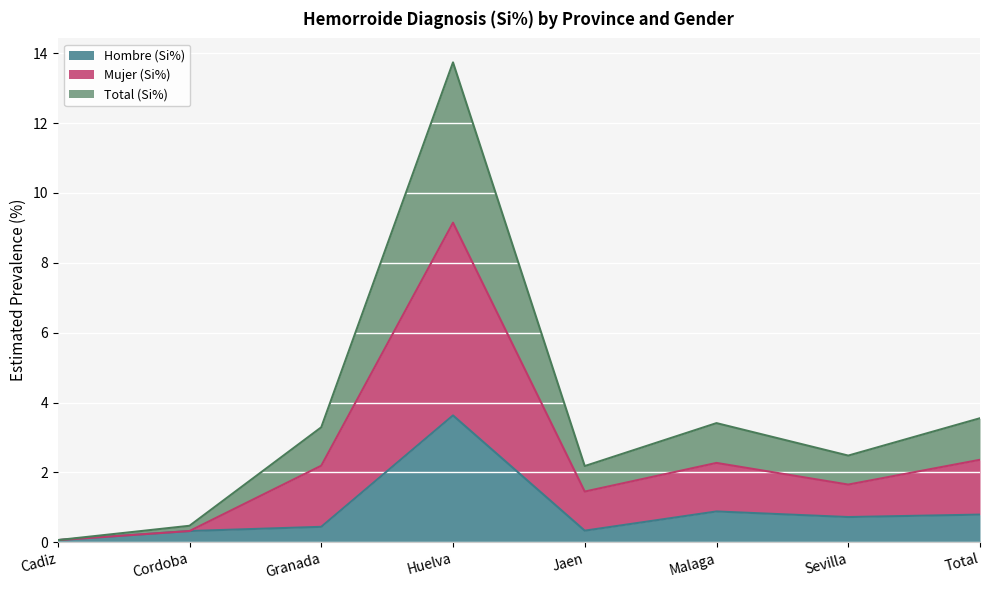

The value of Mujer (Si%) at Cadiz is 0.1. True or false?

True